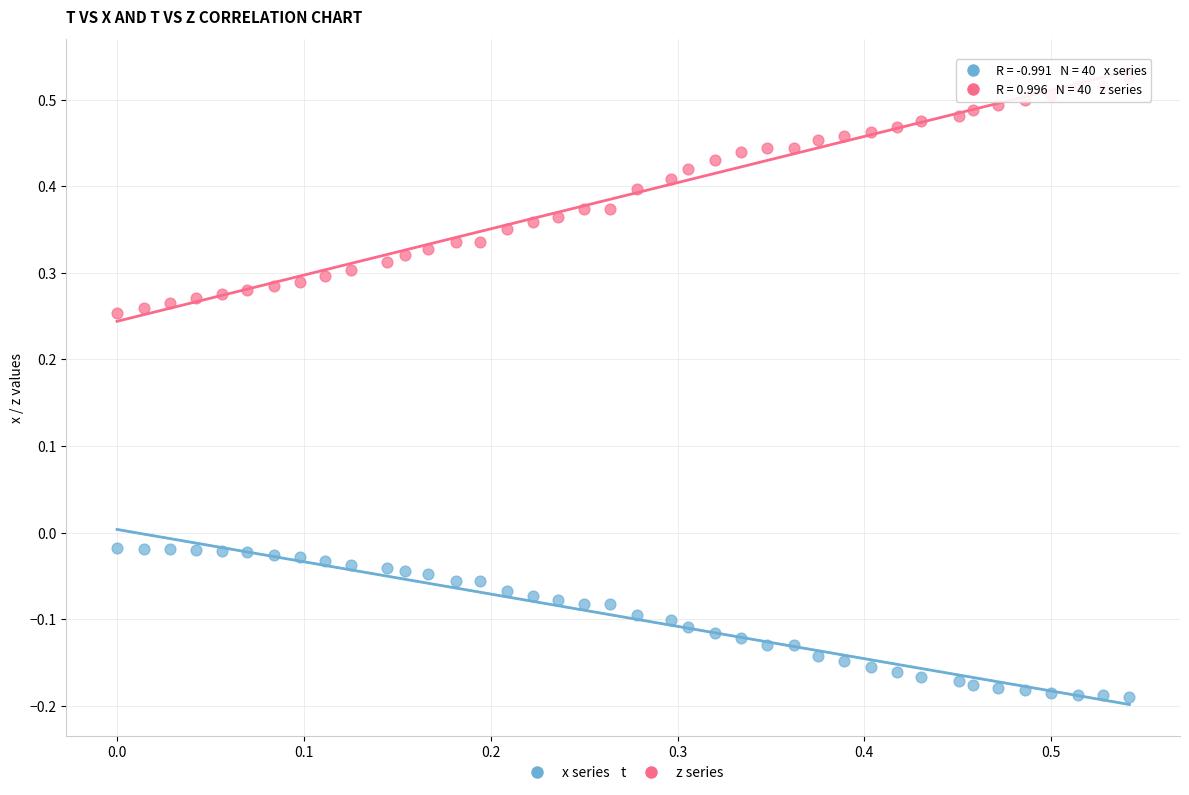

Which series has the largest Y range (max minus min)?

z series